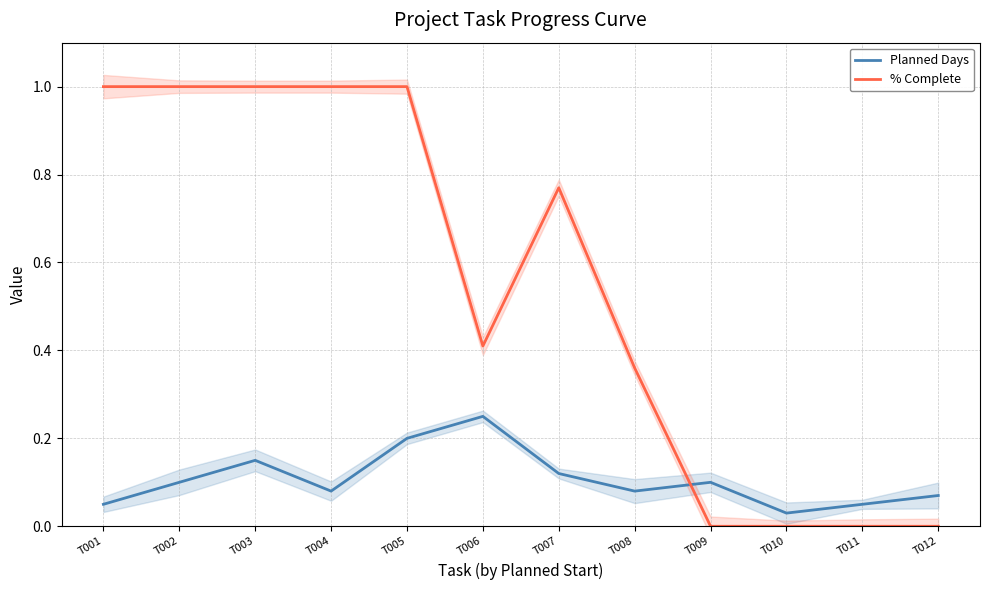

How many interior local valleys does the Planned Days series have?

3